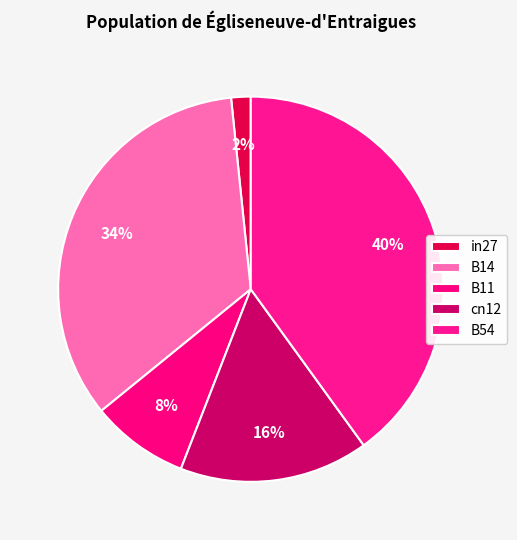

What is the smallest slice in the pie chart?

in27